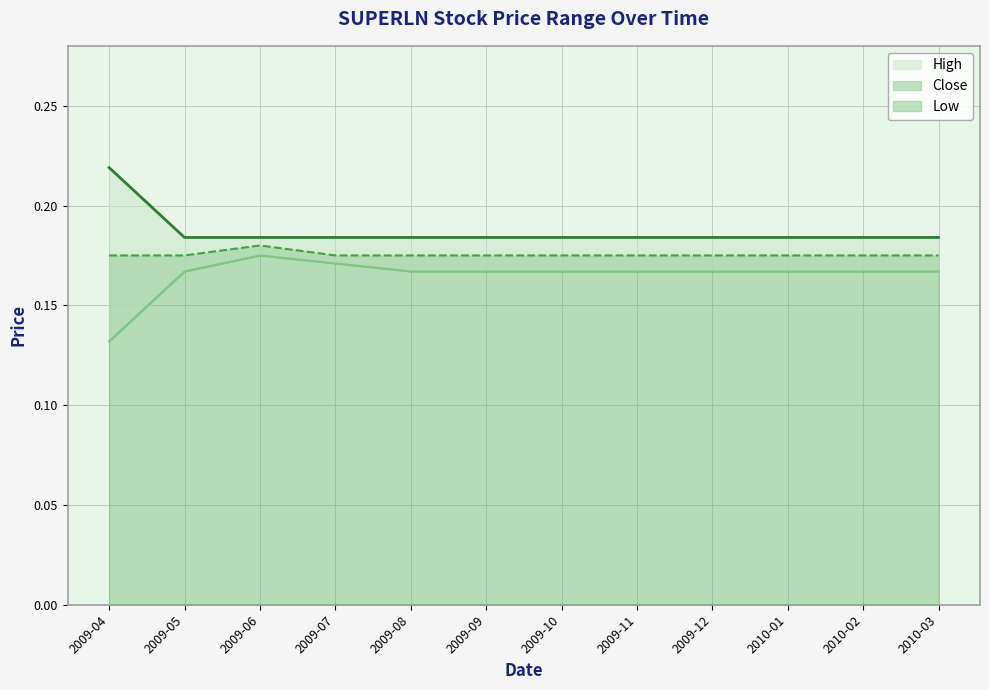

The low series shows 0.2 at 2010-03. True or false?

True